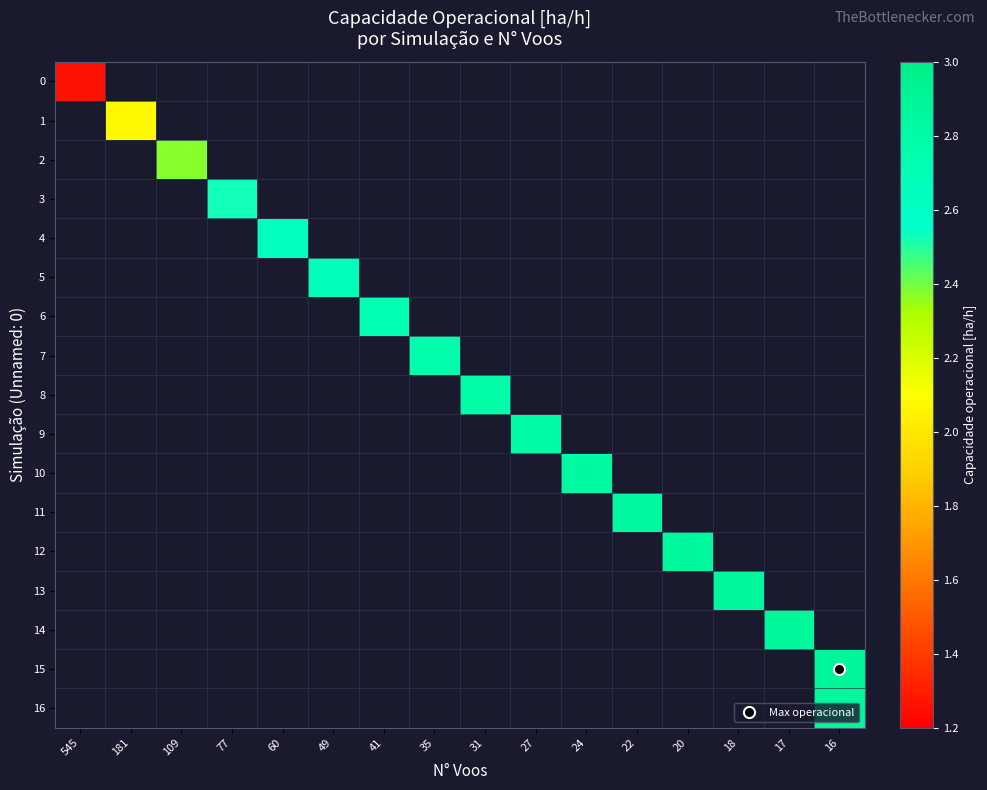

How many distinct data groups are displayed?

17